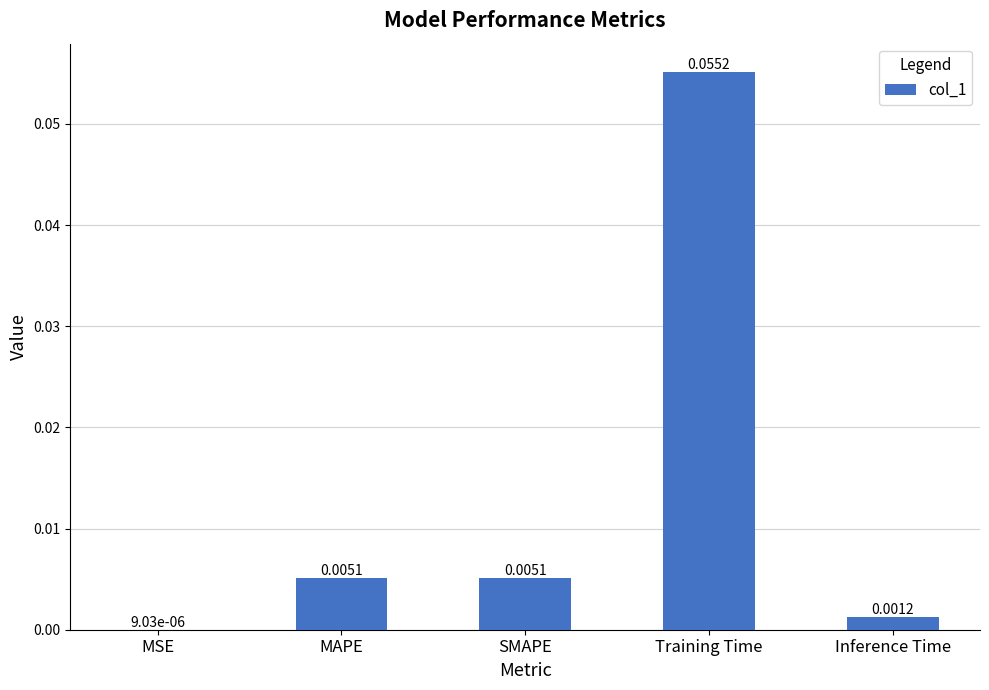

Which has a higher value, SMAPE or Training Time?

Training Time